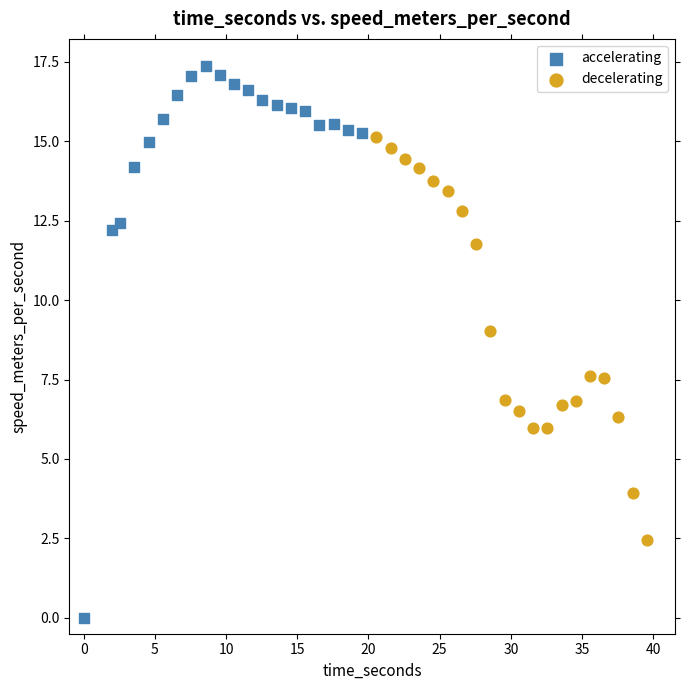

Which series contains the highest Y value?

accelerating